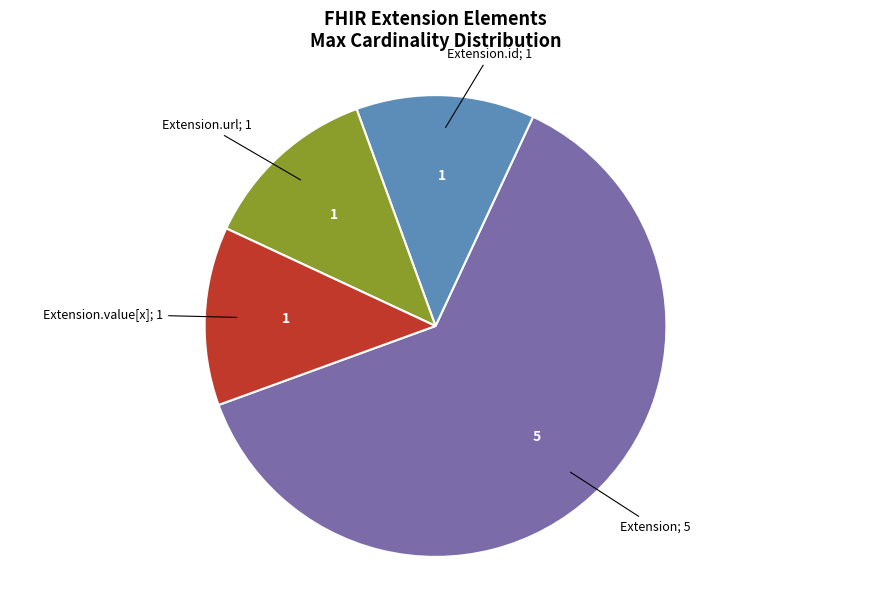

Is there any slice that represents more than half of the pie?

Yes